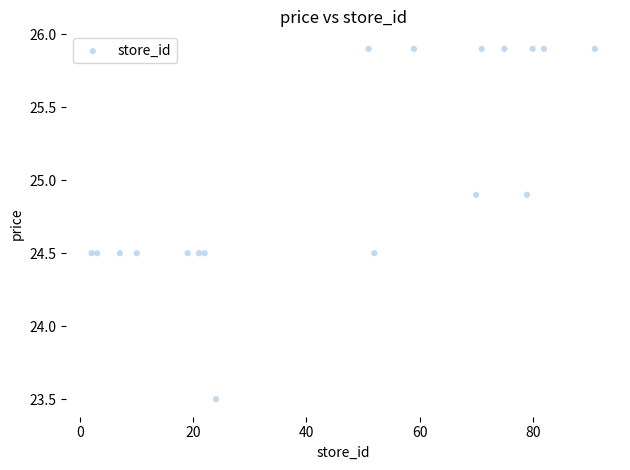

What is the range of X values (max minus min)?

89.0